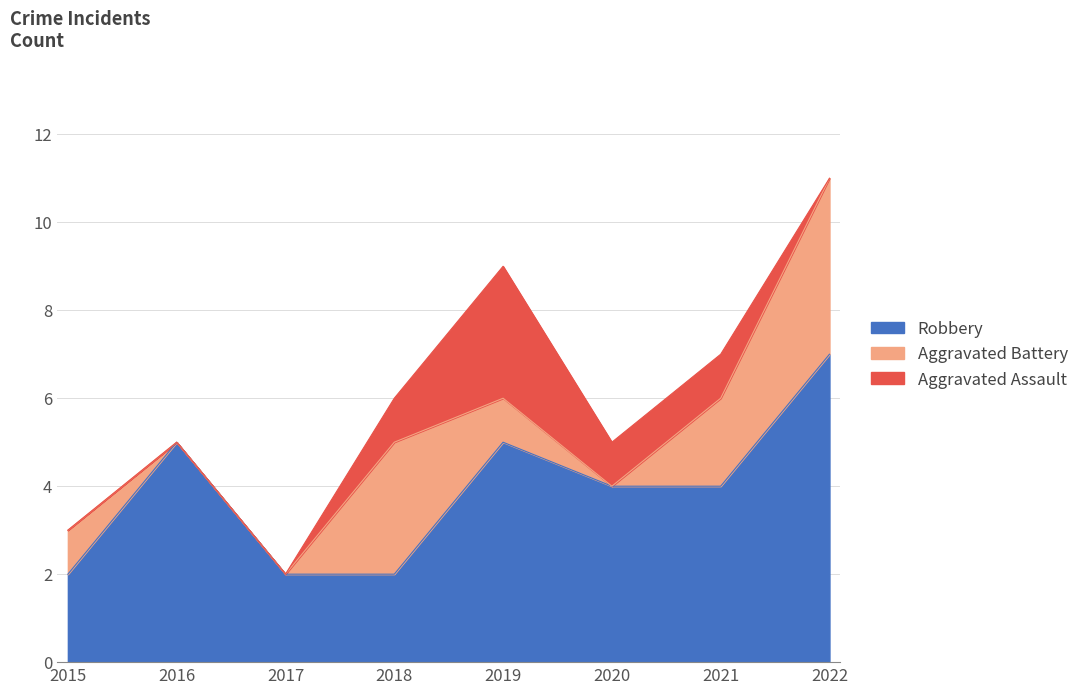

What is the average value of the Aggravated Assault series?

1